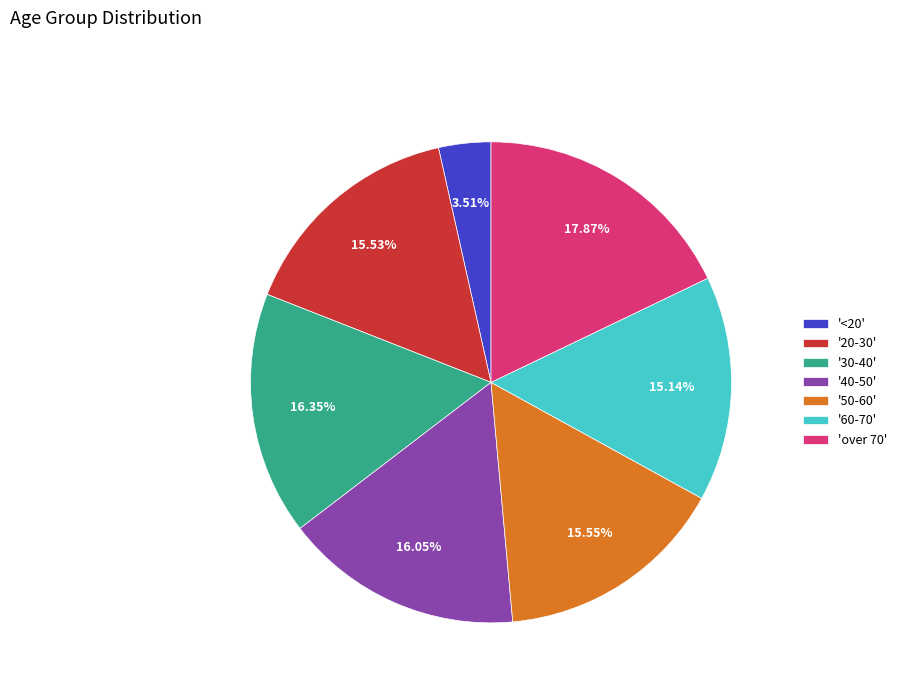

Which slice is the smallest?

'<20'